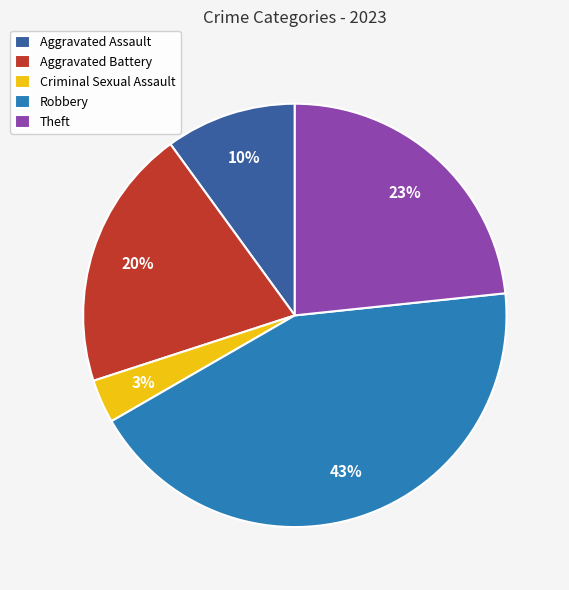

Rank the categories by value from highest to lowest.

Robbery, Theft, Aggravated Battery, Aggravated Assault, Criminal Sexual Assault